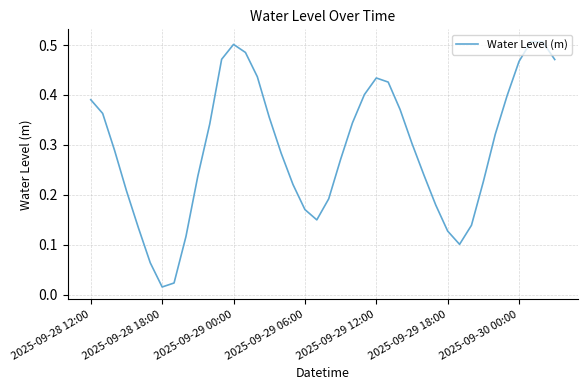

At which category does the data reach its first local valley?

2025-09-28 18:00